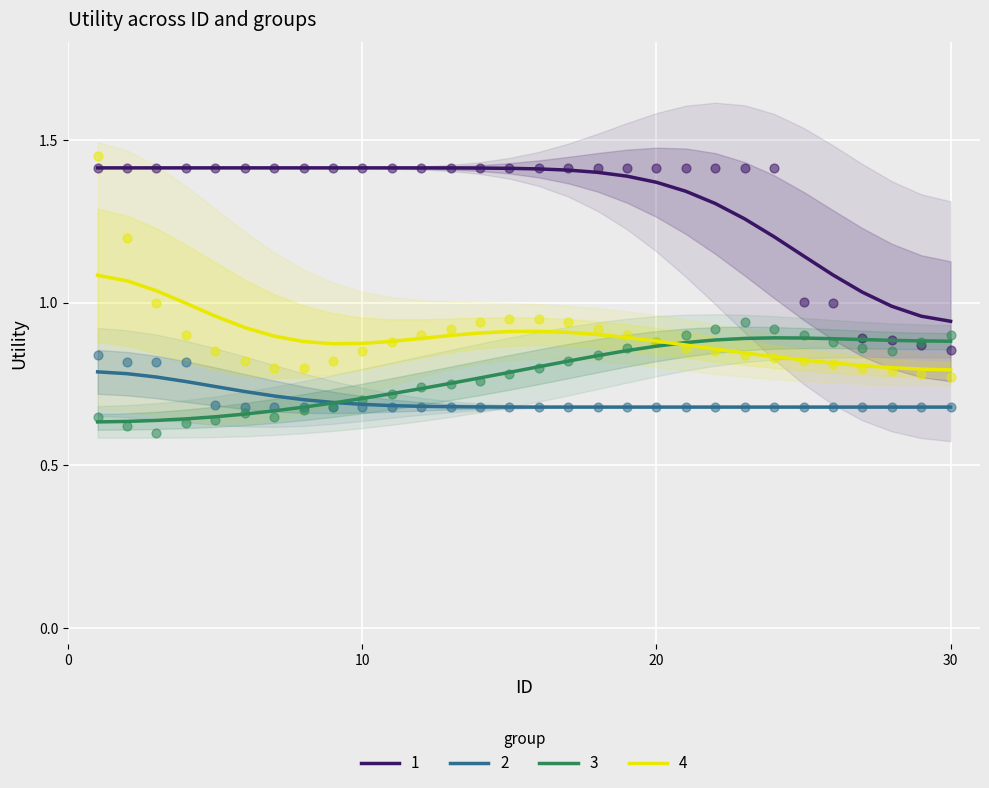

Which series reaches the minimum Y coordinate?

3